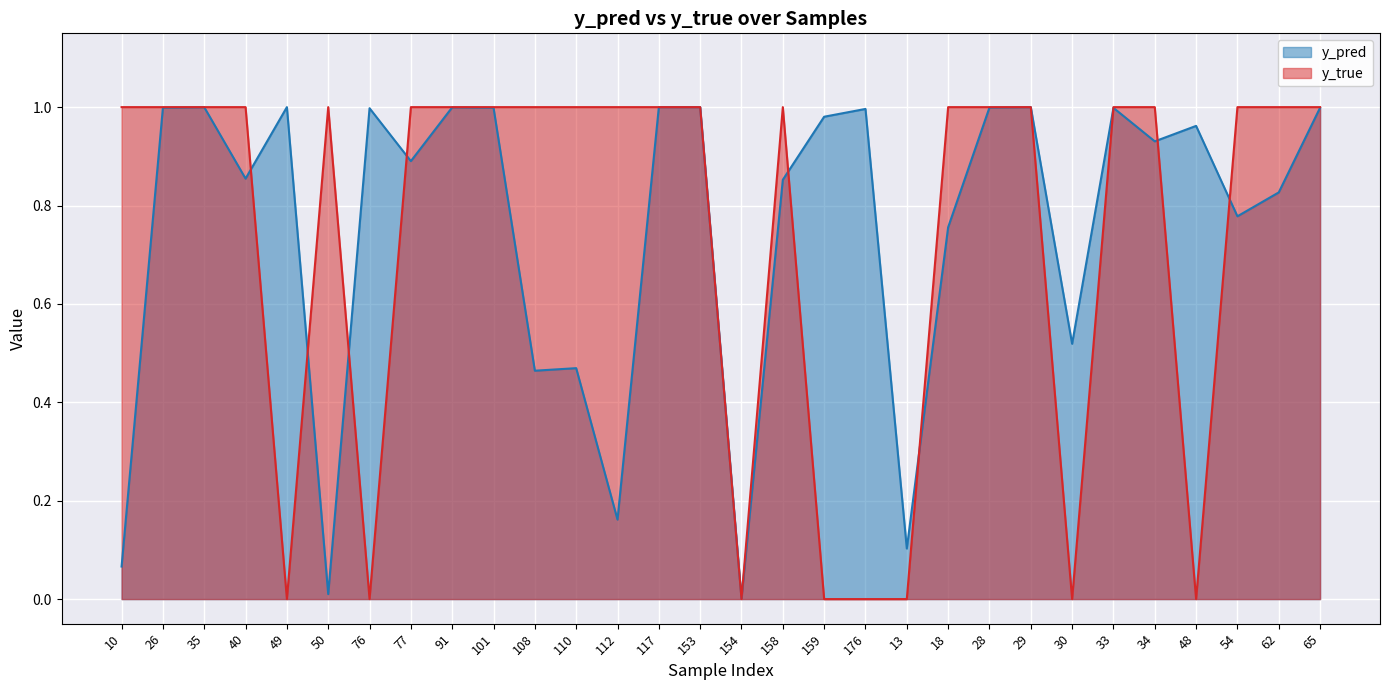

True or false: y_true has a value of 1.4 at 158.

False